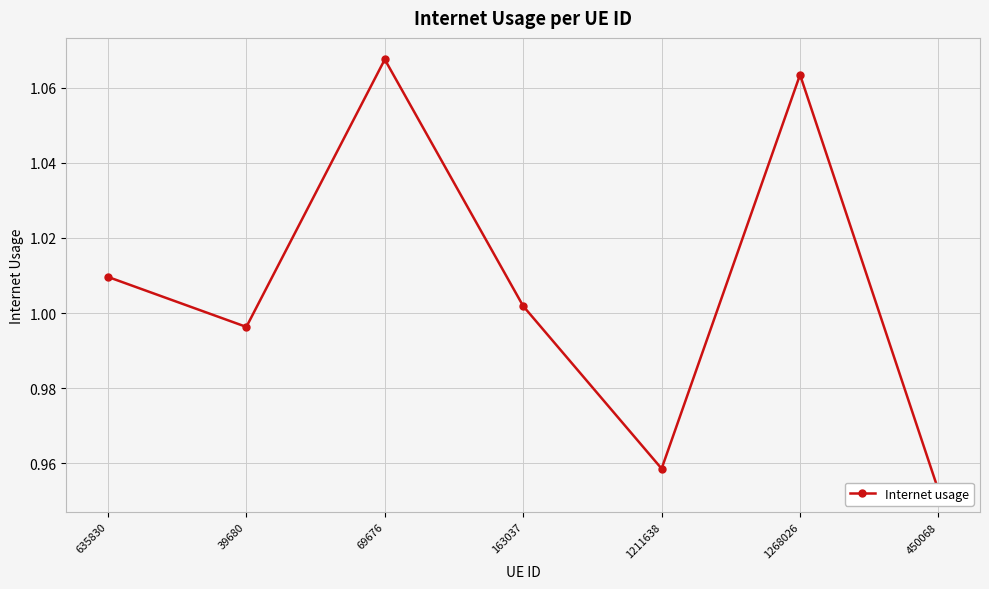

Reading left to right, transcribe all the data shown in this chart.

635830=1.0	39680=1.0	69676=1.1	163037=1.0	1211638=1.0	1268026=1.1	450068=1.0